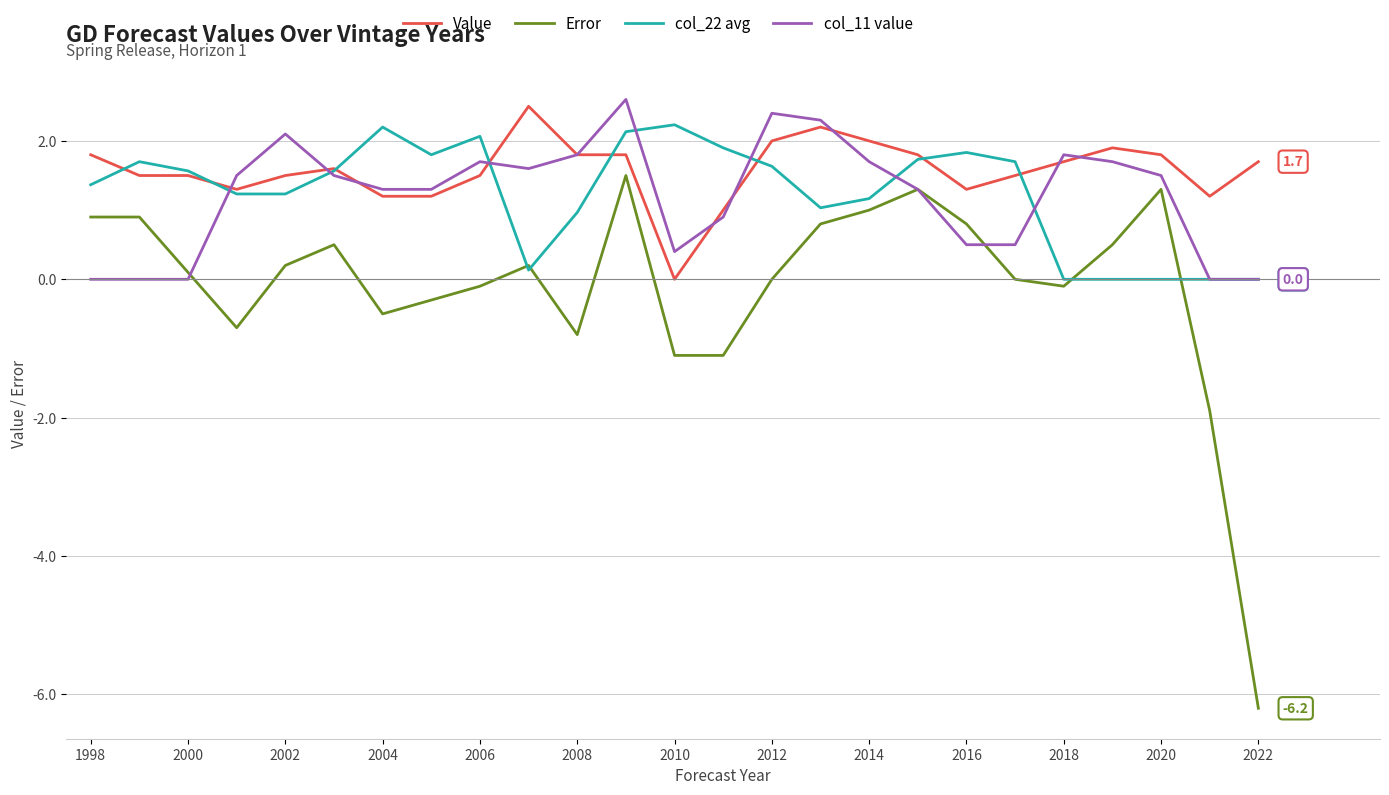

How many lines are shown in the chart?

4